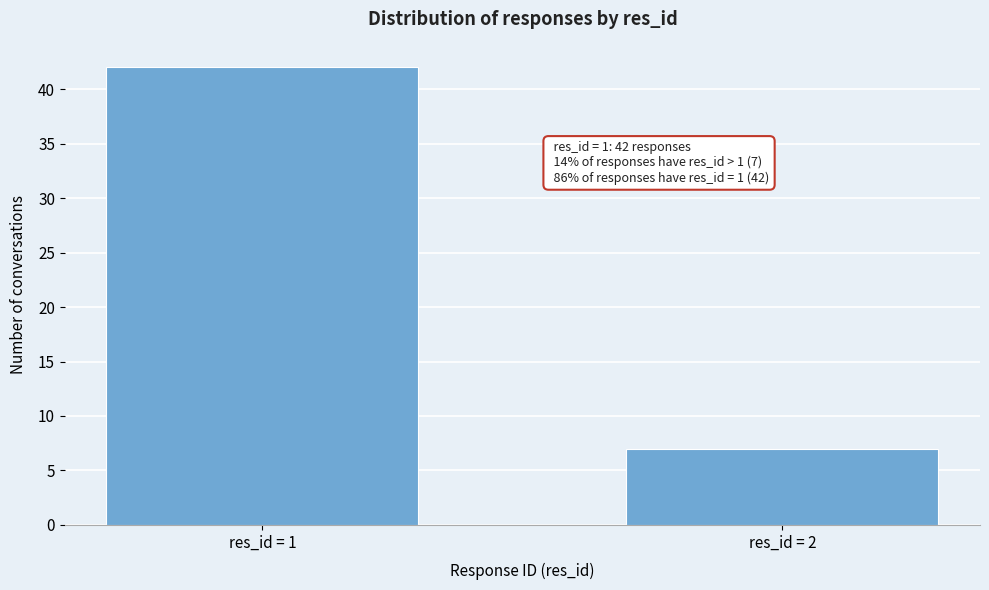

Reading left to right, extract all data points from this chart.

res_id = 1=42	res_id = 2=7